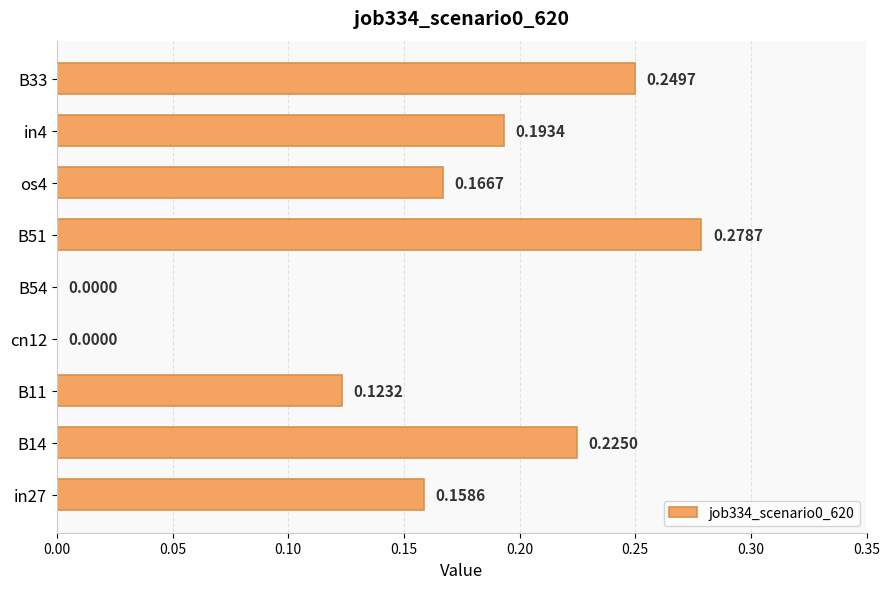

How many series are shown in this chart?

1